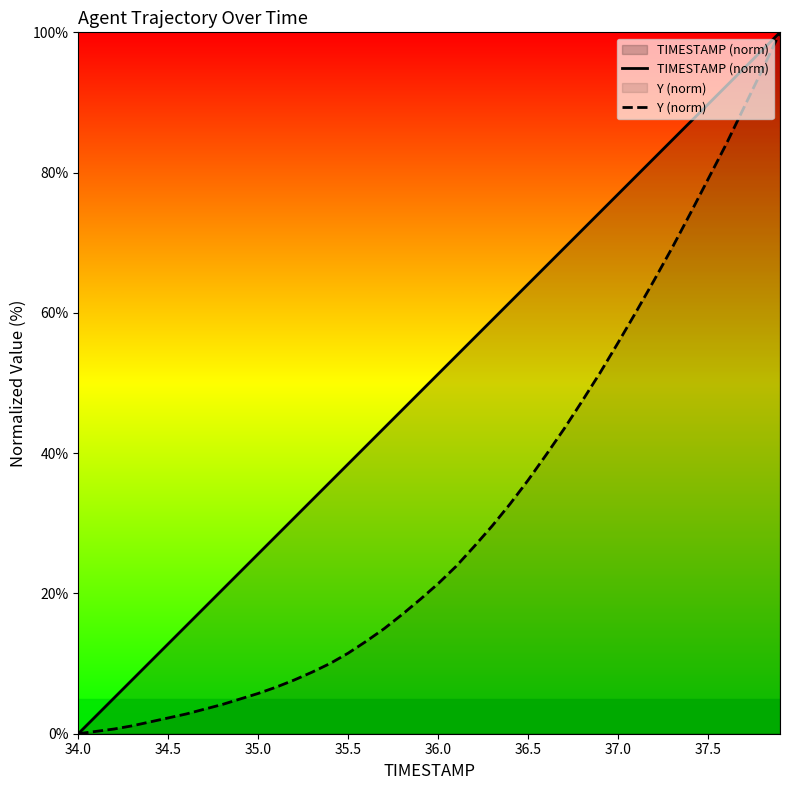

What is the value of the Y (norm) point at the 14th from the left?

8.8